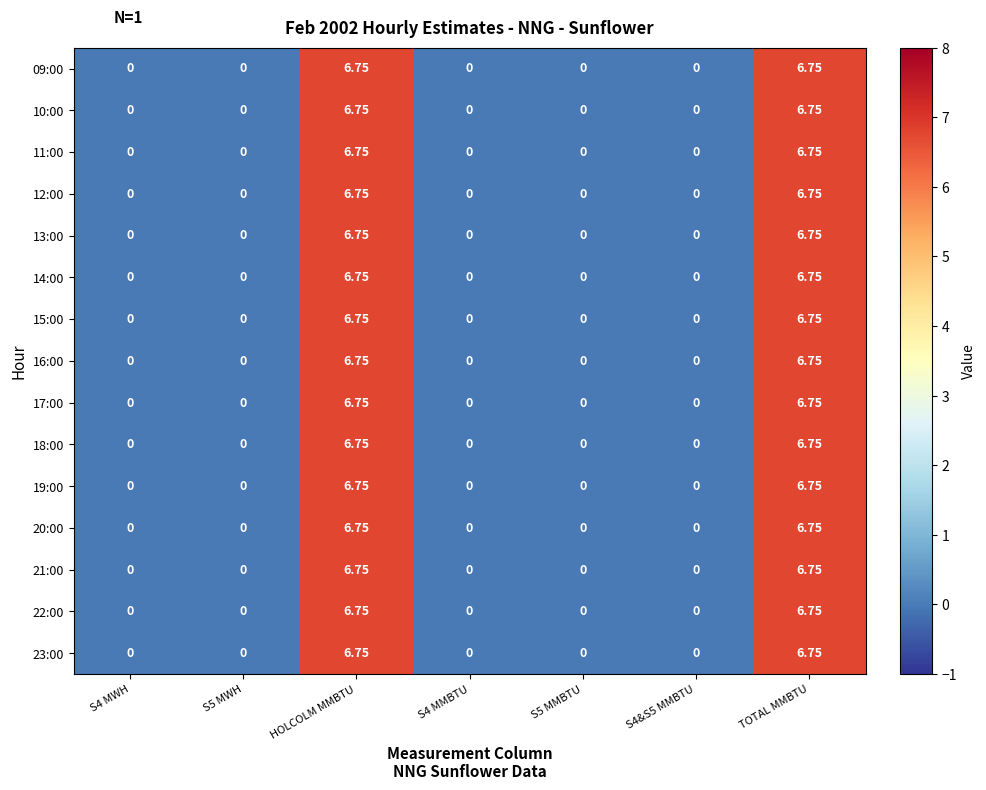

Is the value of 09:00 at TOTAL MMBTU greater than the value of 14:00 at S4&S5 MMBTU?

Yes